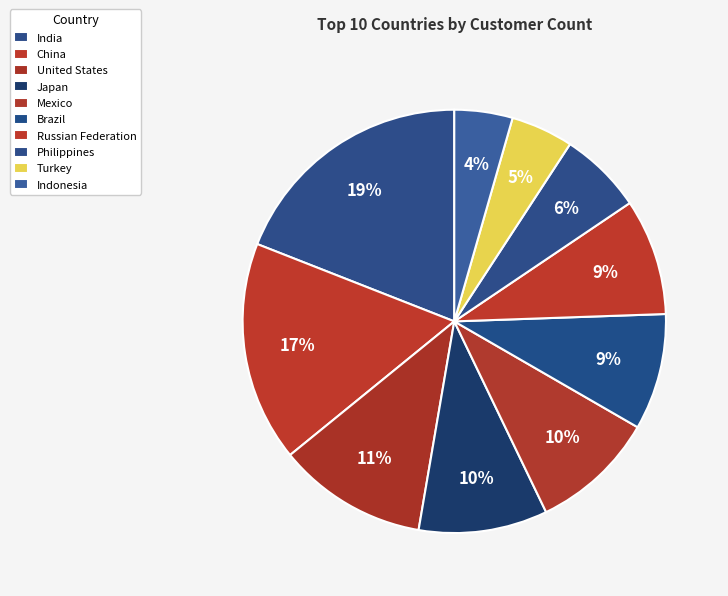

To the nearest percent, what is the difference between the largest and smallest slice percentages?

15%